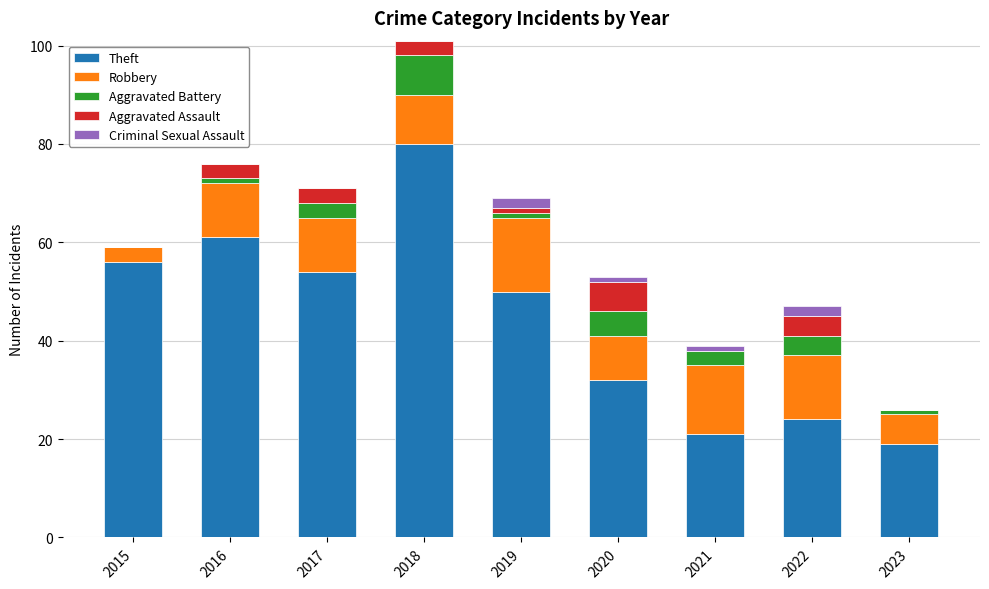

At which category is the sum across all series the highest?

2018